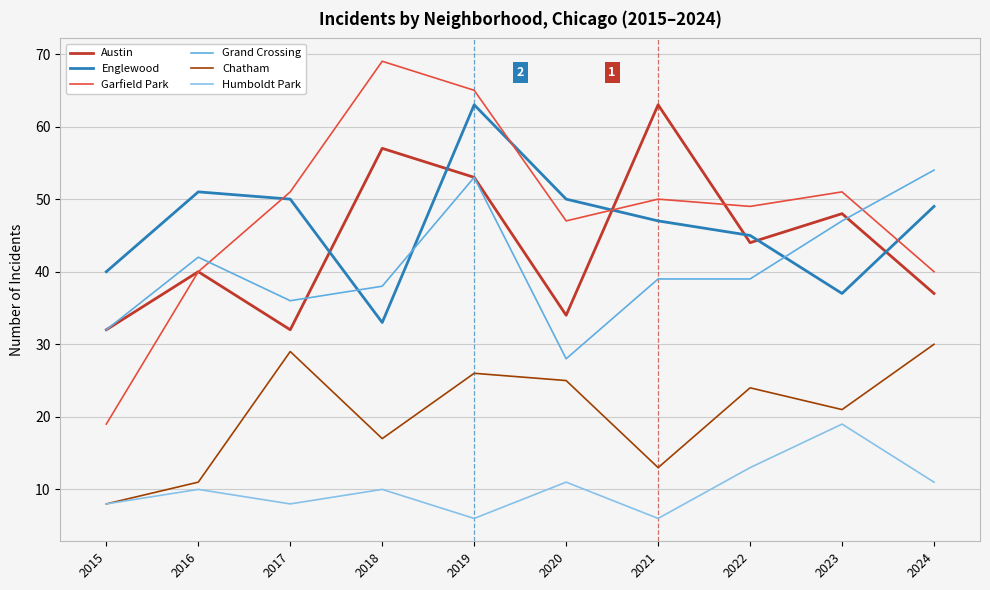

What is the sum of all Grand Crossing values?

408